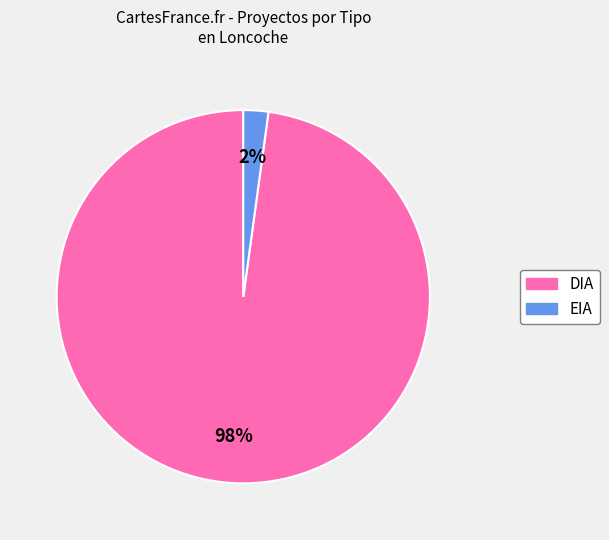

True or false: EIA accounts for 2% of the total.

True